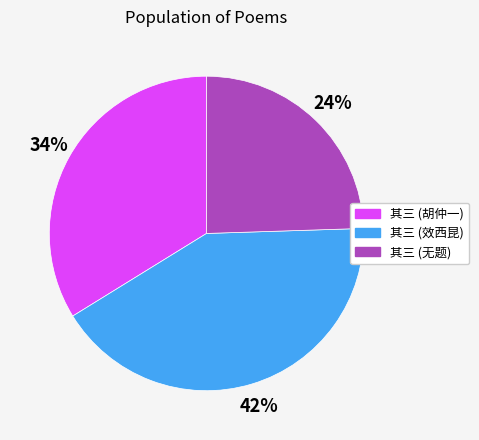

Which slice is the smallest?

其三 (无题)